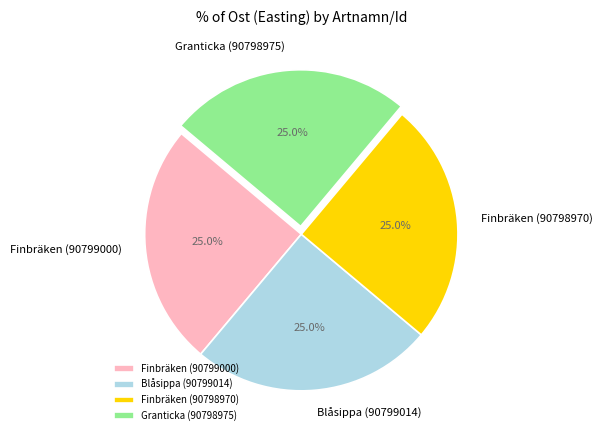

How many slices are in this pie chart?

4